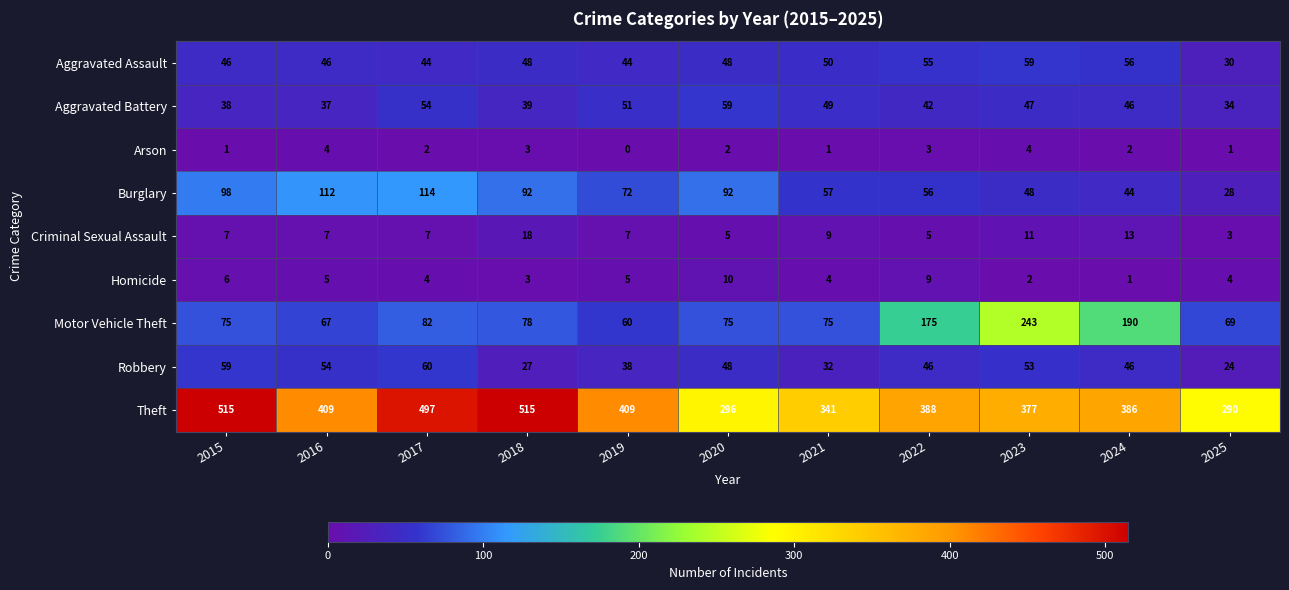

What is the difference between the second highest and second lowest values in the Aggravated Assault series?

12